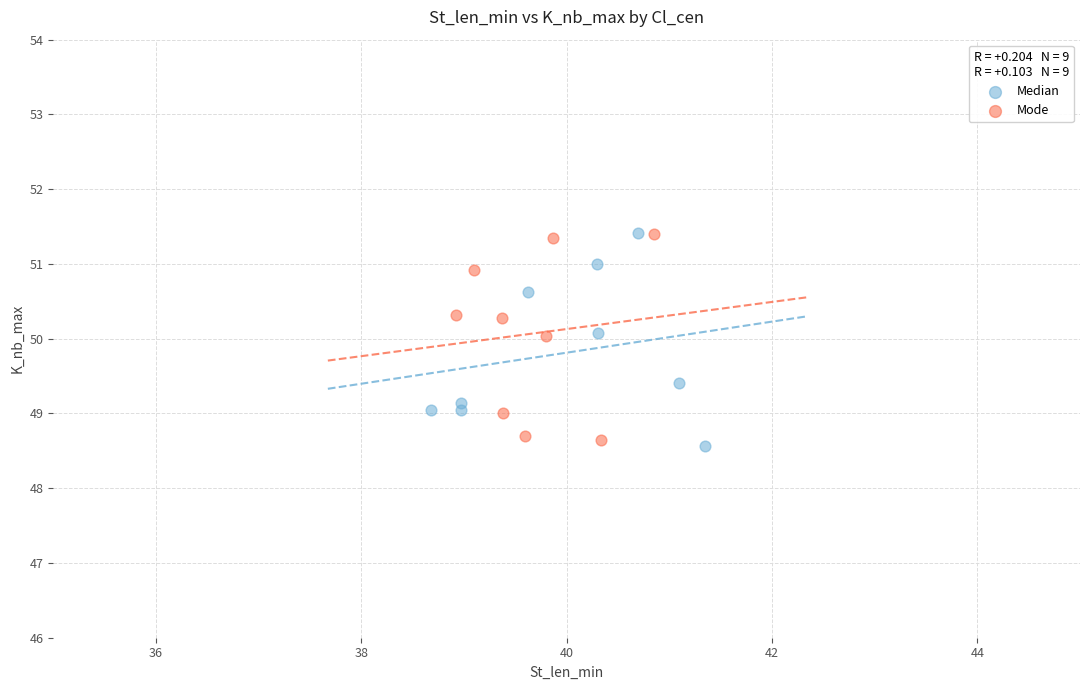

What are all the series names shown in the legend?

Median, Mode